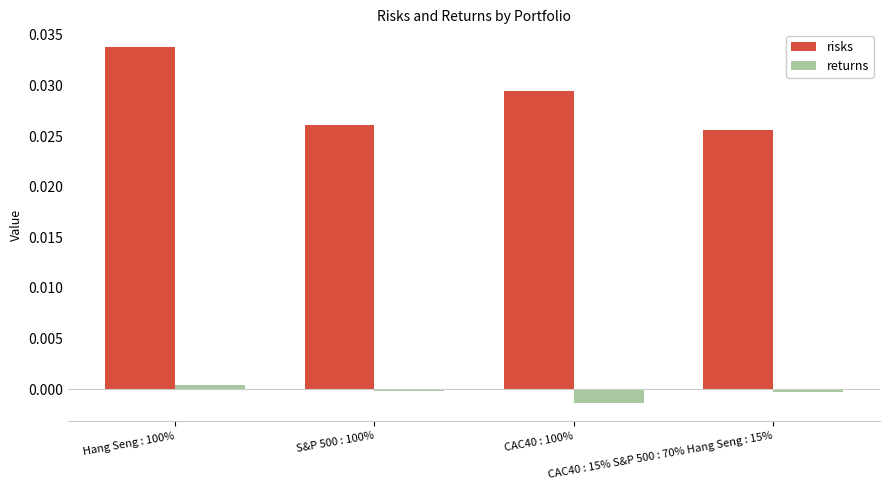

Rank the series at CAC40 : 15% S&P 500 : 70% Hang Seng : 15% from lowest to highest value.

returns, risks